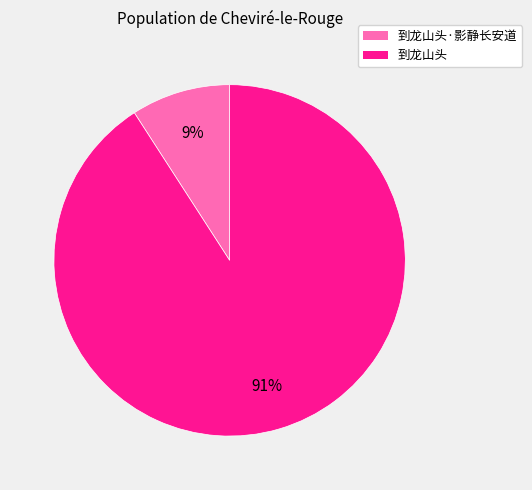

Is there any slice that represents more than half of the pie?

Yes